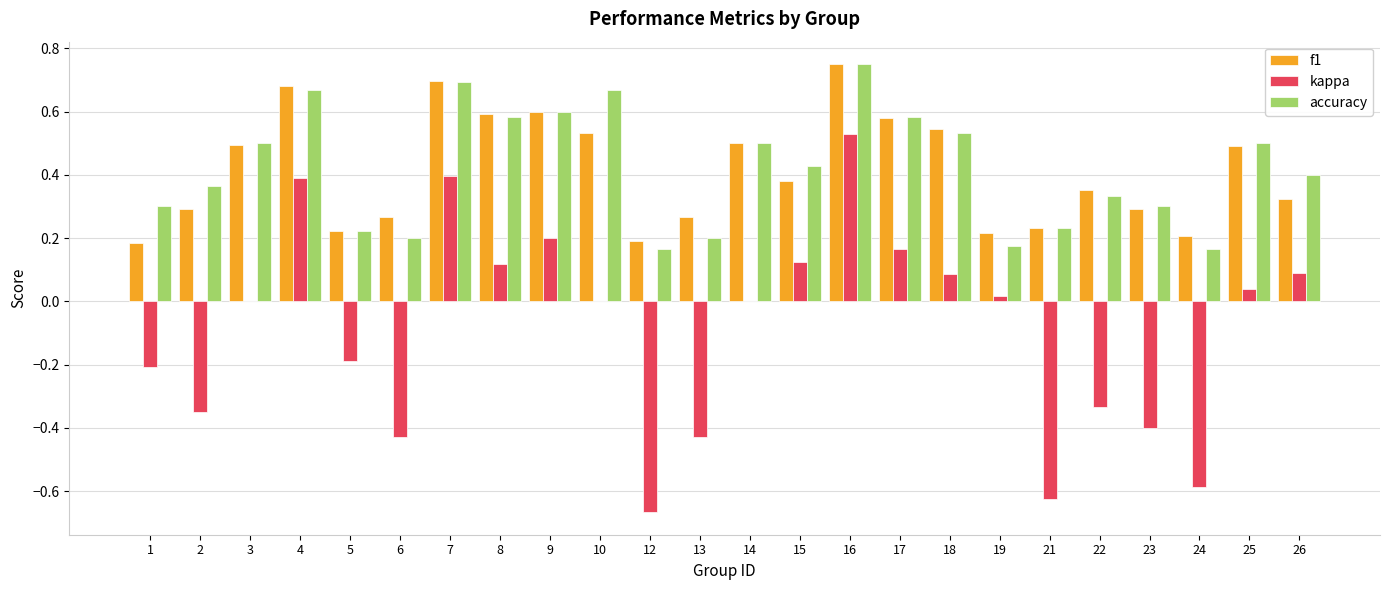

Is it true that kappa equals 0.1 at 16?

False